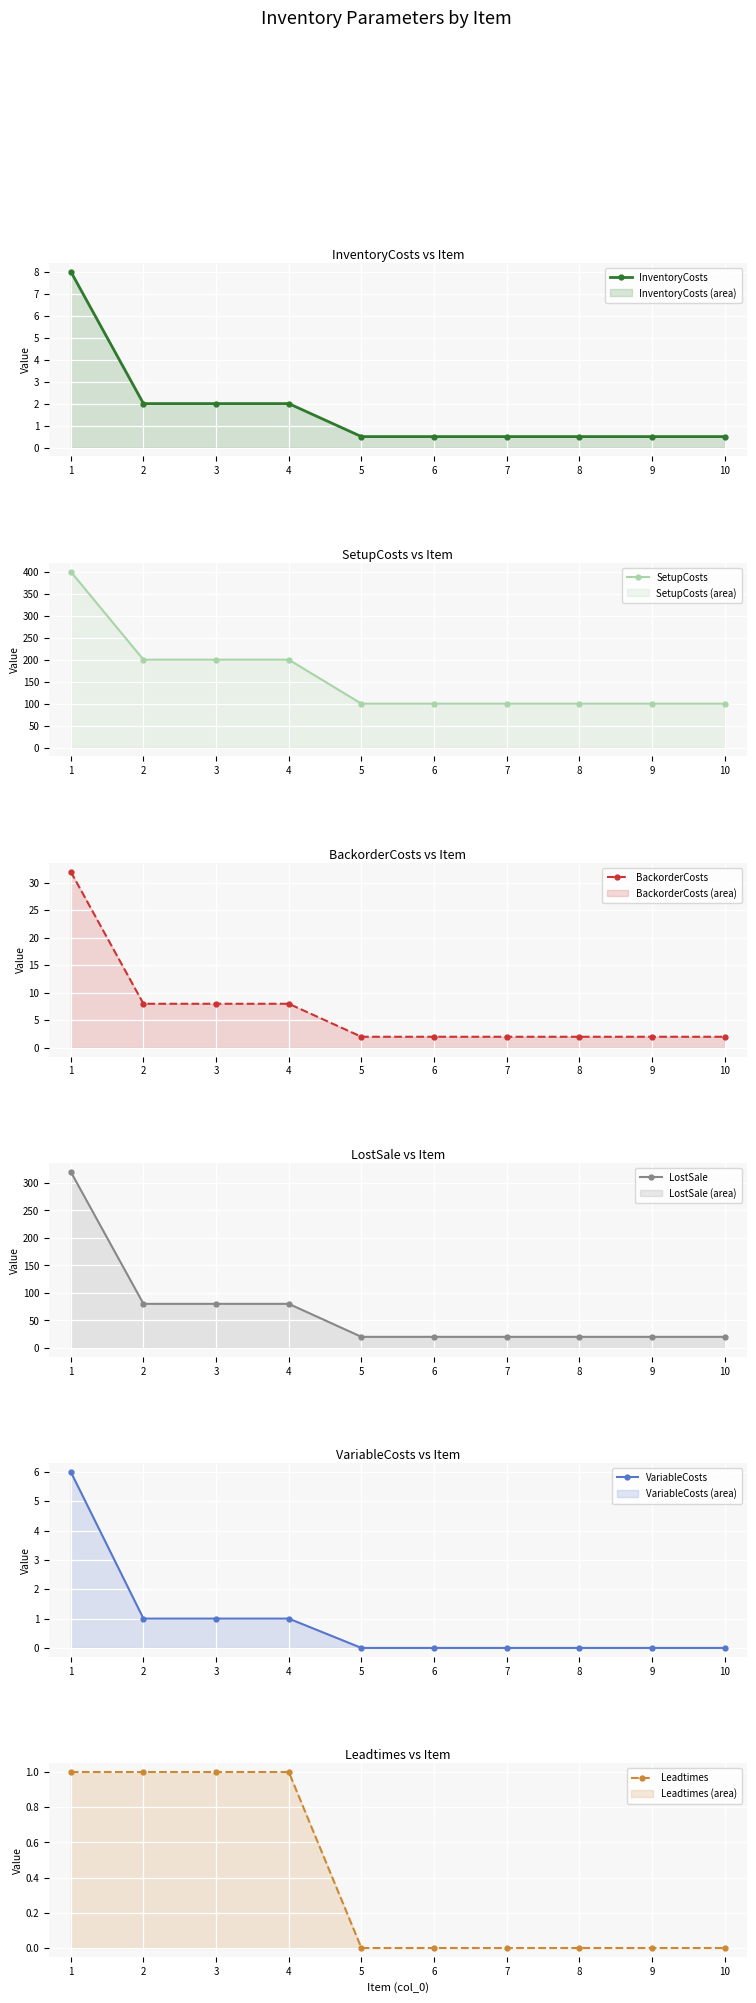

True or false: VariableCosts has more than 1 interior local peaks.

False